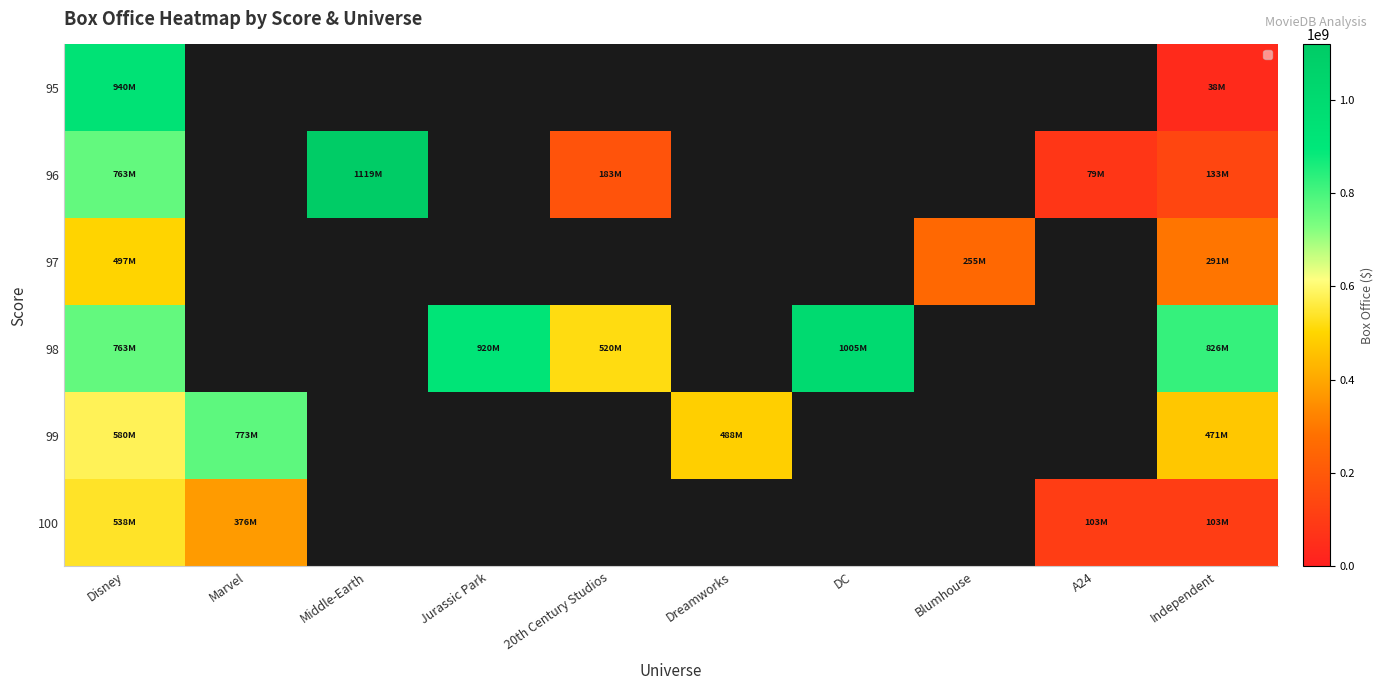

How many values in the DC series exceed 0?

1